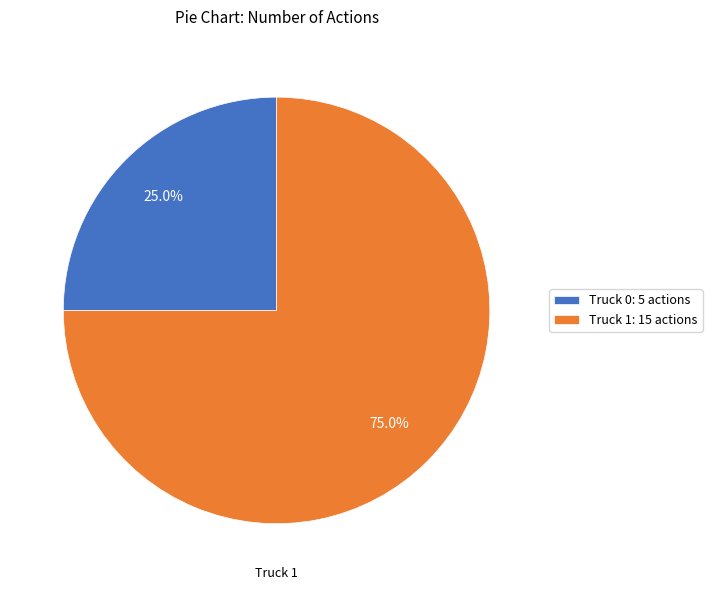

To the nearest percent, what is the difference between the largest and smallest slice percentages?

50%